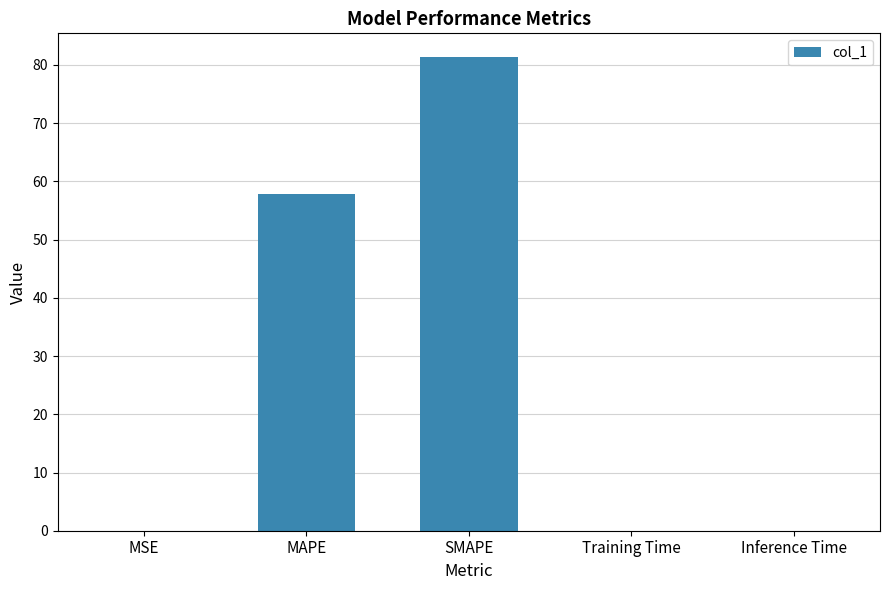

What is the sum of all values?

139.3